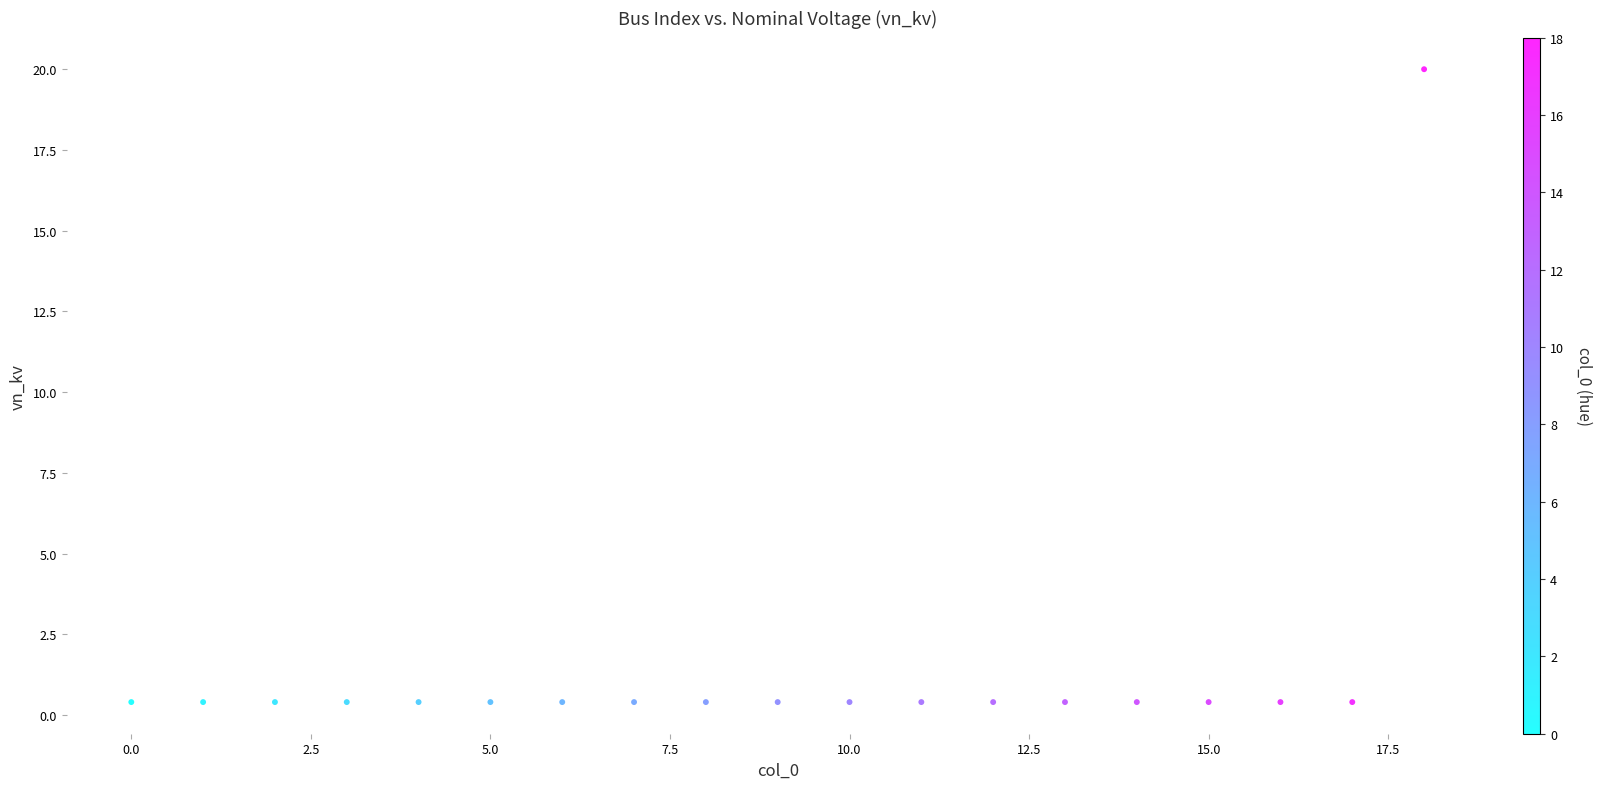

What is the range of Y values (max minus min)?

19.6